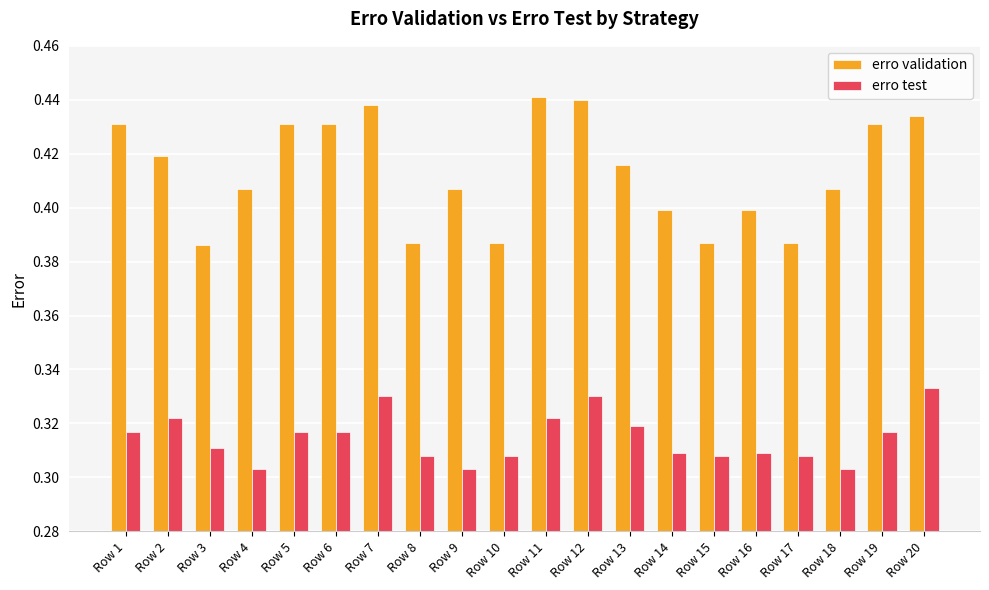

Which series has the largest total across all categories?

erro validation